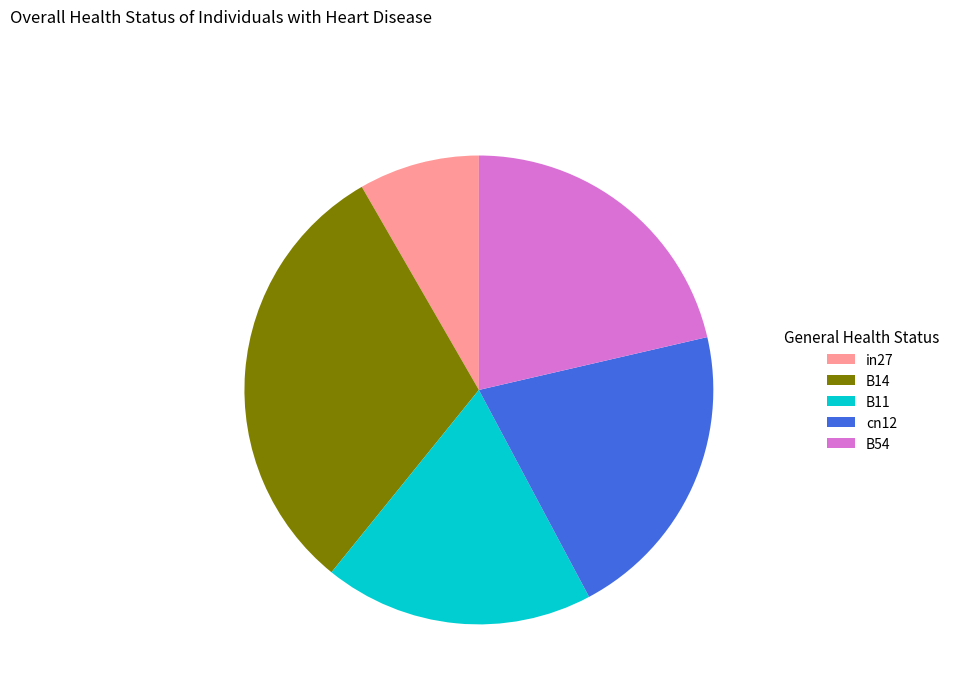

Which has a higher value, B54 or cn12?

B54